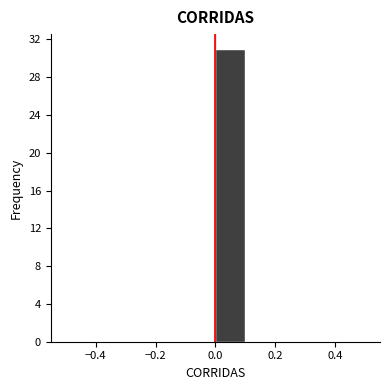

Over which range of the x-axis is the bar tallest?

0.0 to 0.1